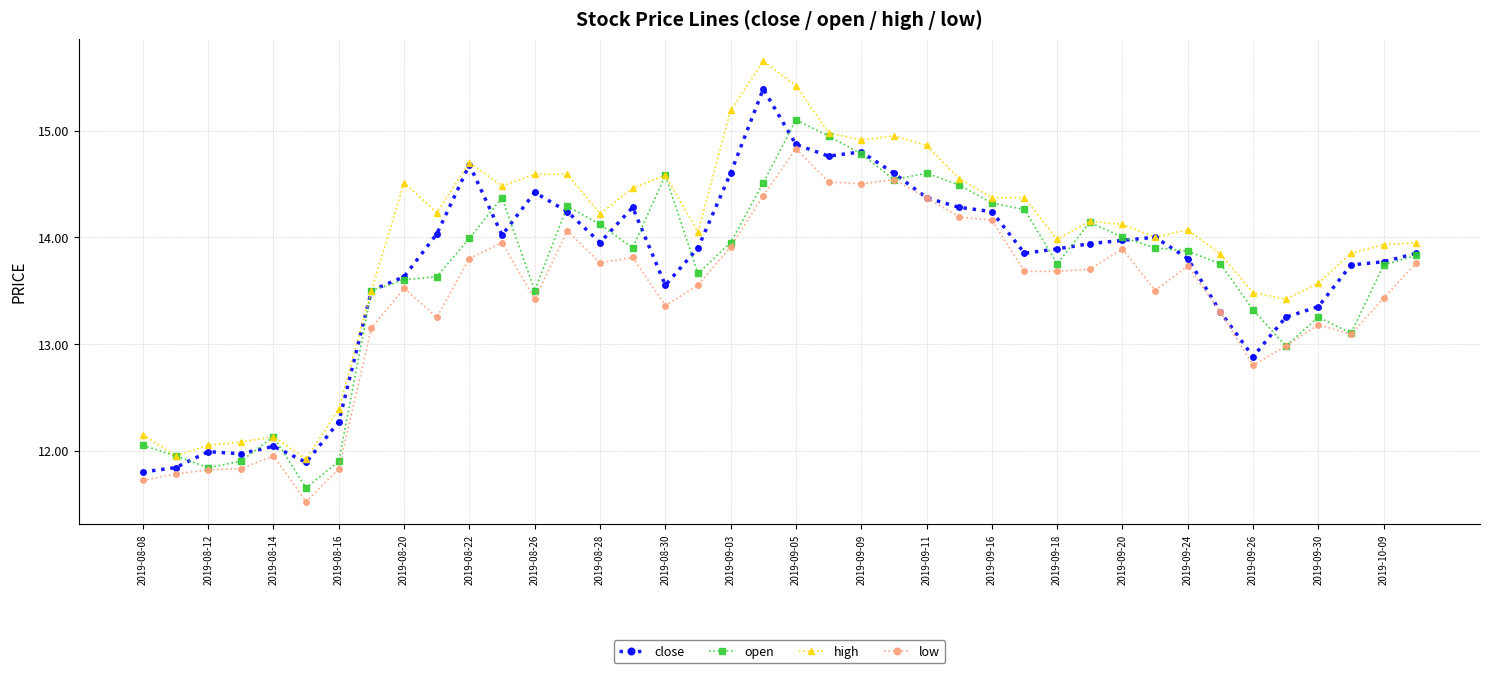

Rank the series by their maximum value, from lowest to highest.

low, open, close, high